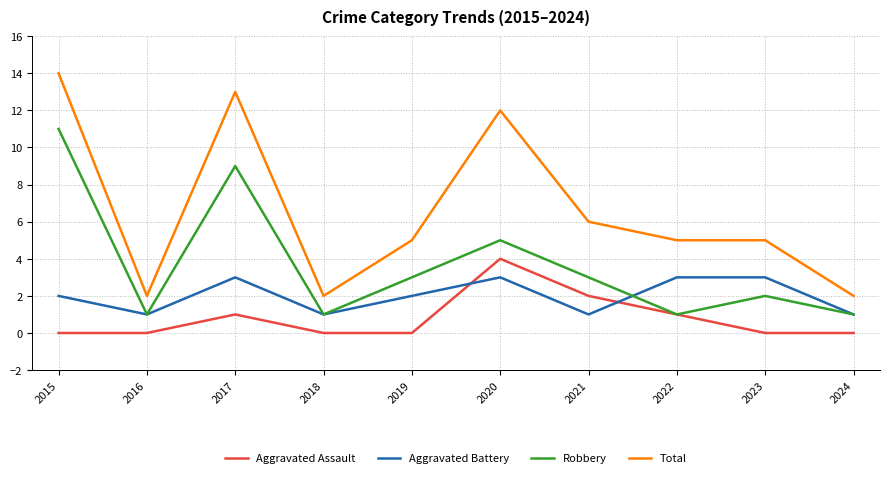

Where is Total nearest to the value 8?

2021